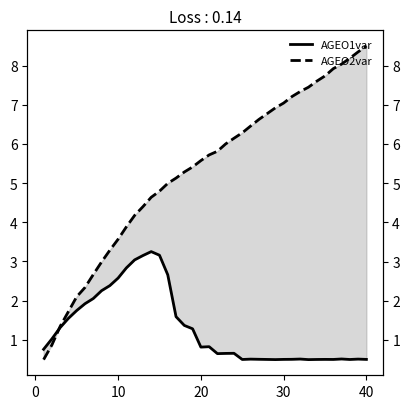

What is the average value of the AGEO2var series?

5.3